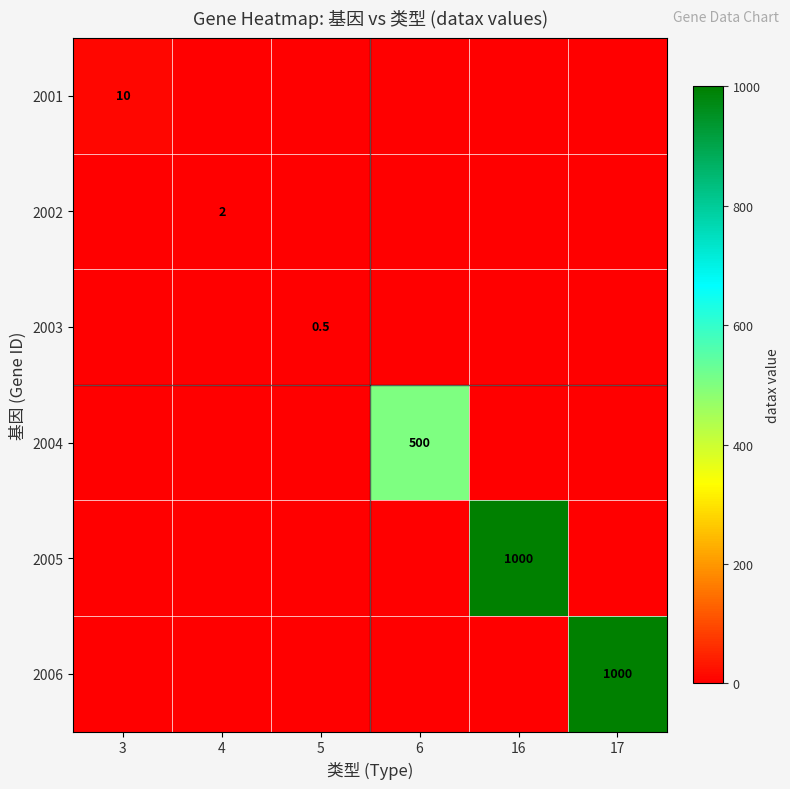

Is it true that 2002 equals 3.4 at 4?

False